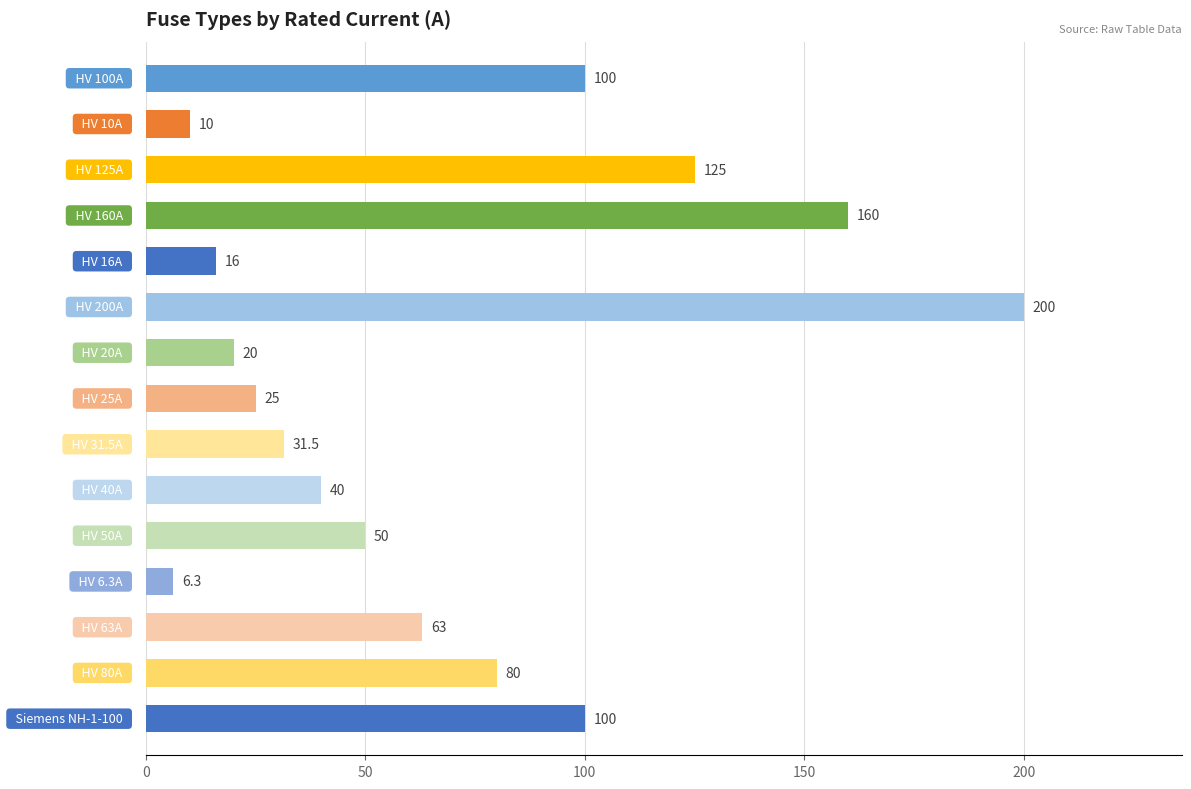

What is the maximum value shown in the chart?

200.0